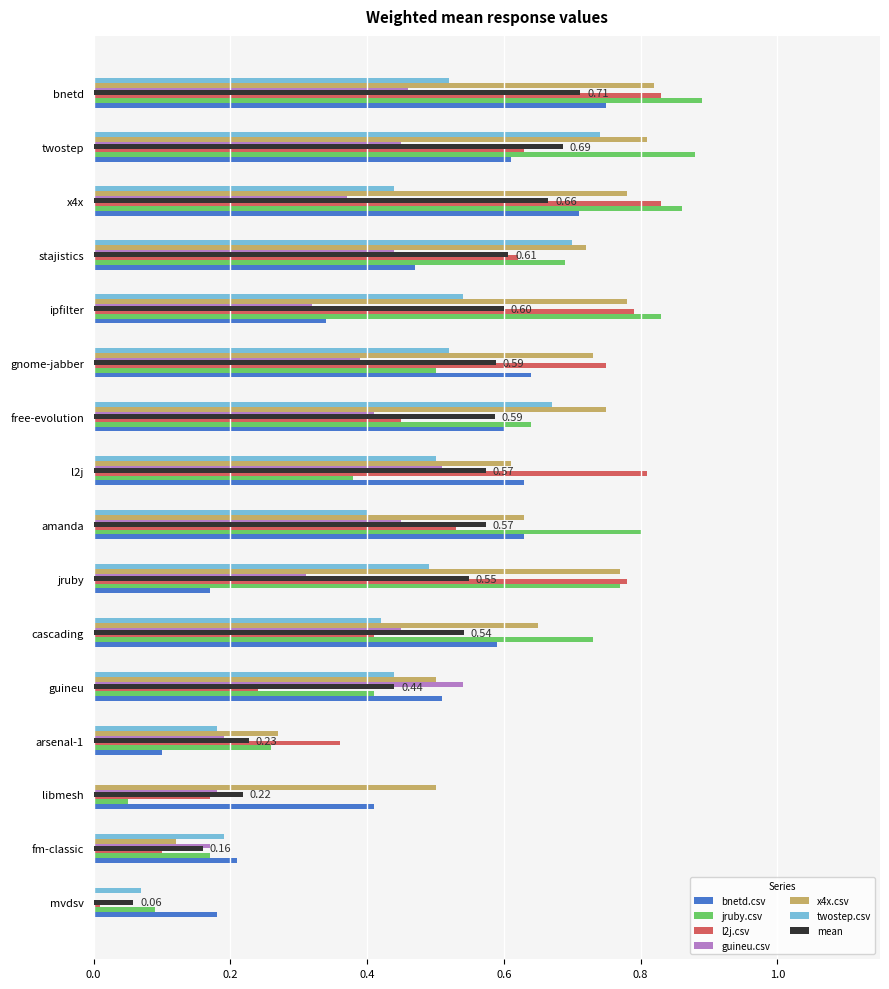

What is the sum of all guineu.csv values?

5.6